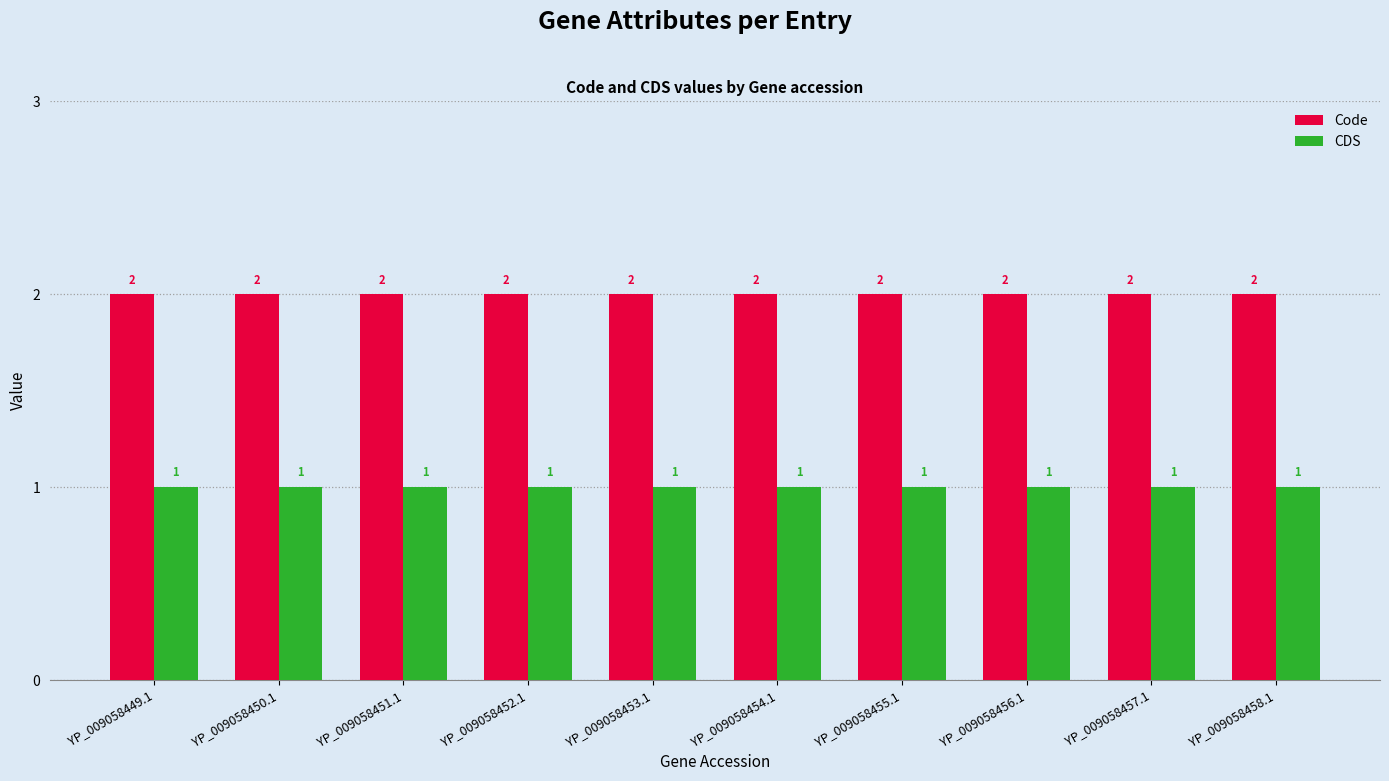

The value of CDS at YP_009058456.1 is 1. True or false?

True